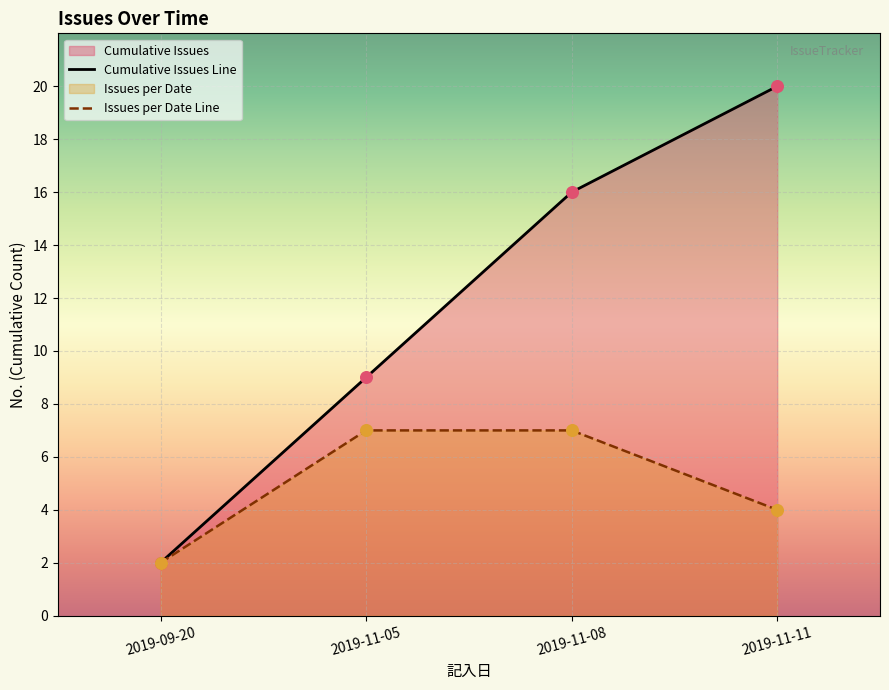

Which has a higher value, 2019-11-11 or 2019-11-11?

2019-11-11